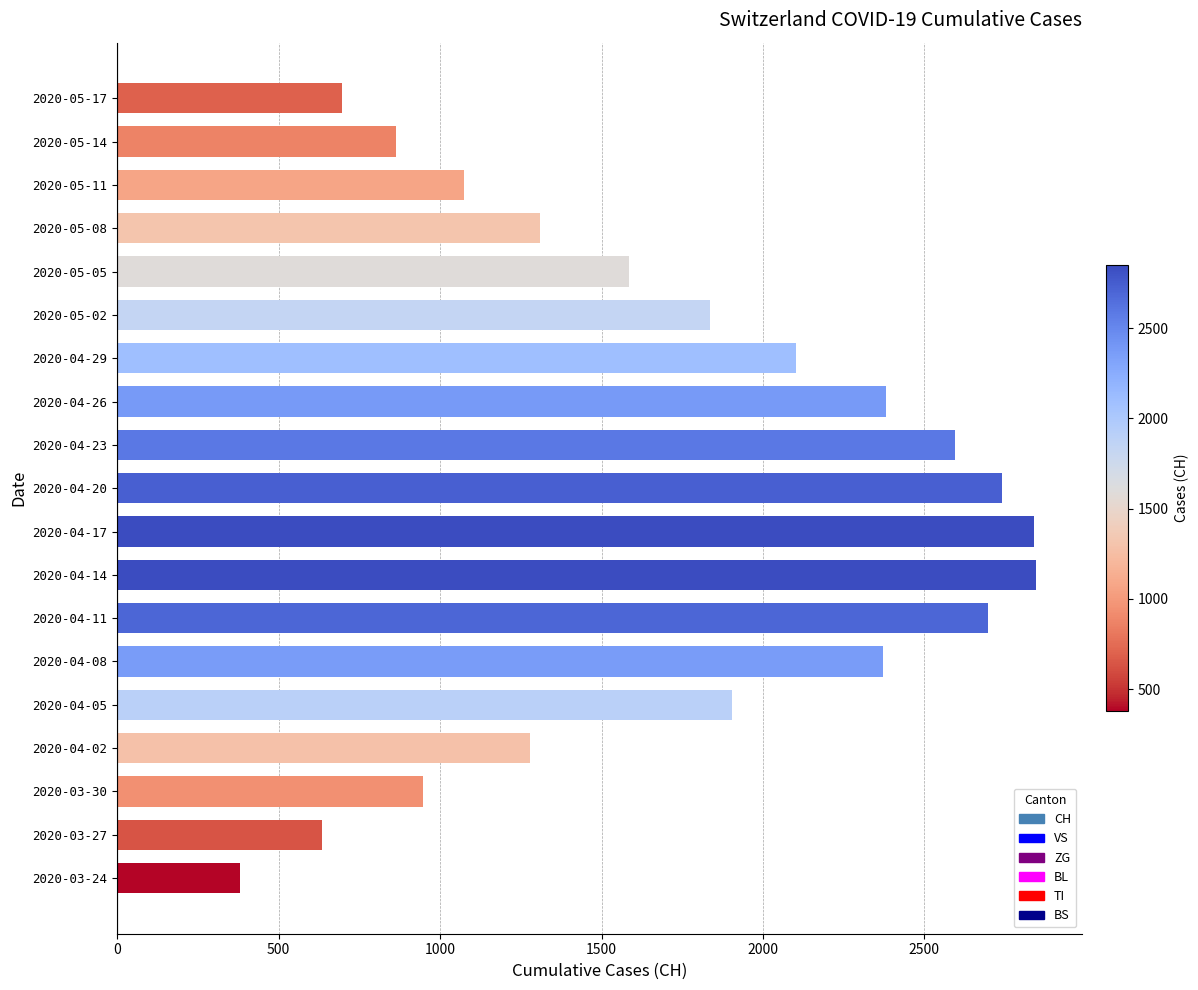

At which label is the value closest to 1613?

2020-05-05